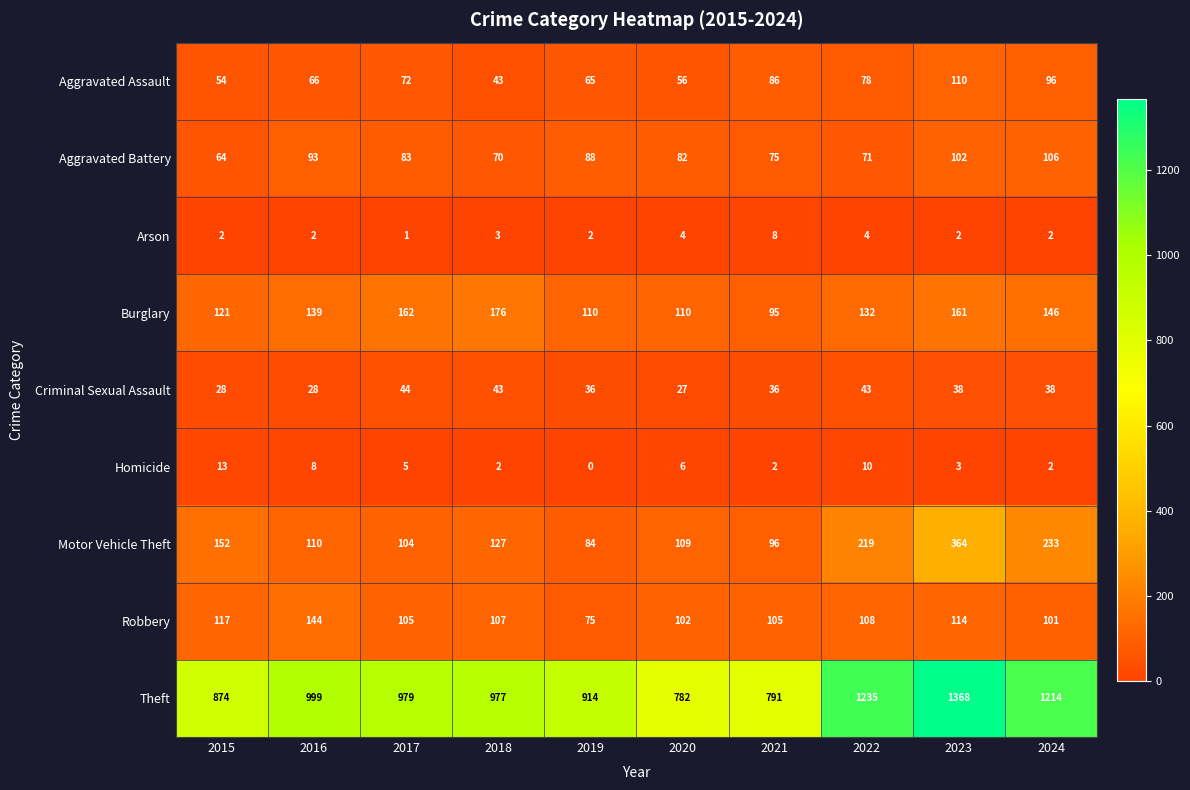

True or false: Criminal Sexual Assault has a value of 38 at 2023.

True